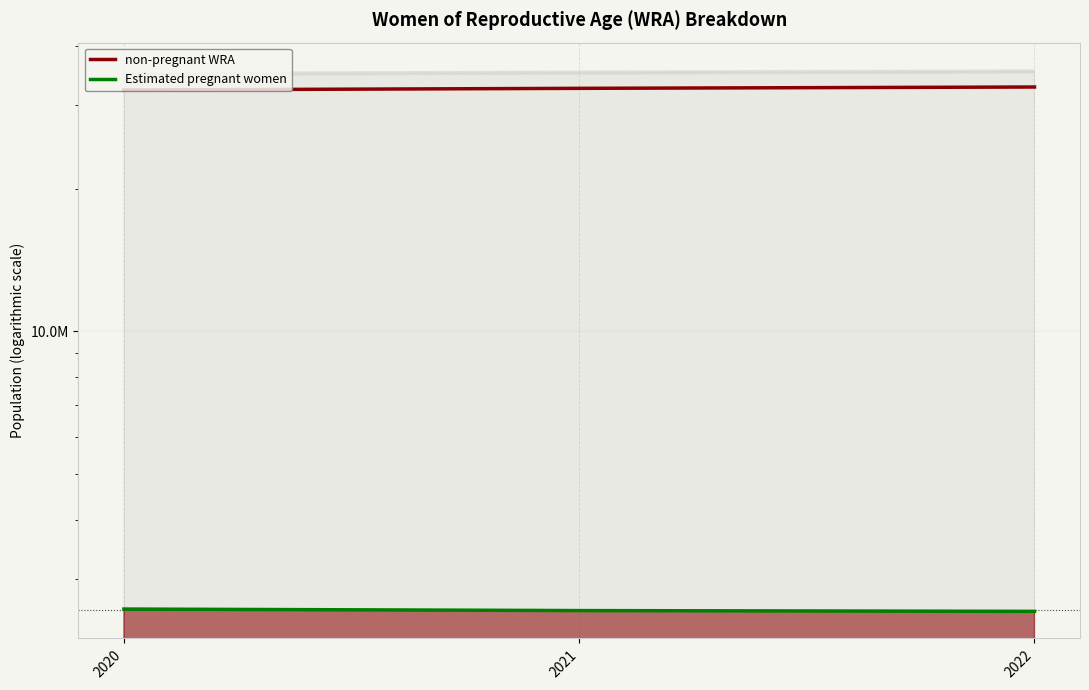

Read the Estimated pregnant women value at 2021.

2579665.8